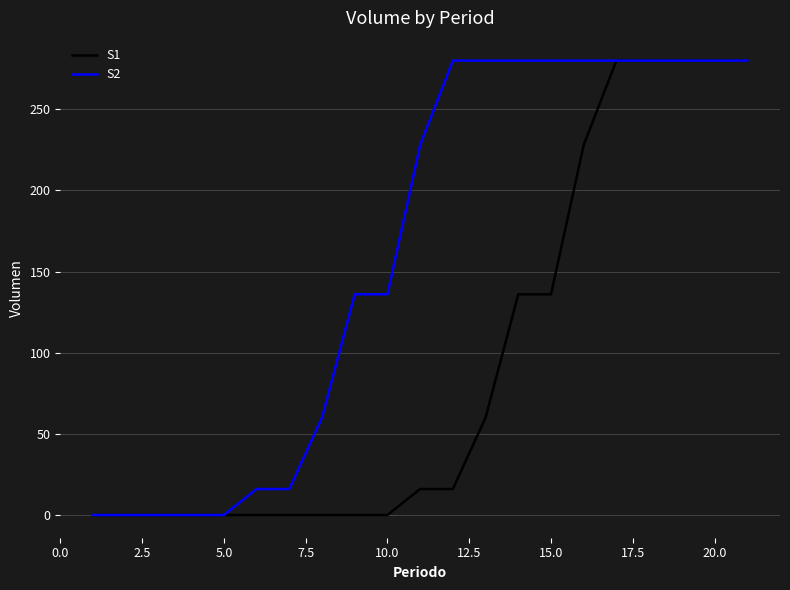

How many lines are shown in the chart?

2